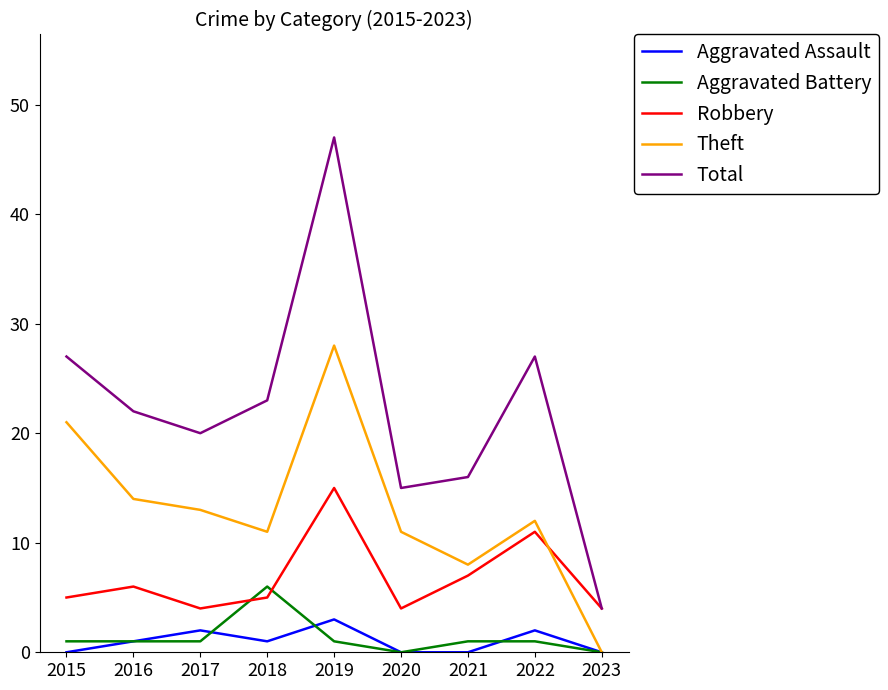

What is the spread (max minus min) of values at 2023?

4